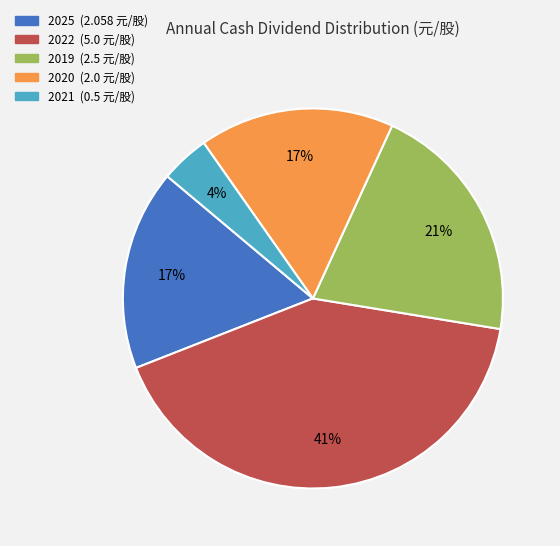

Does 2025 represent more than half of the total?

No